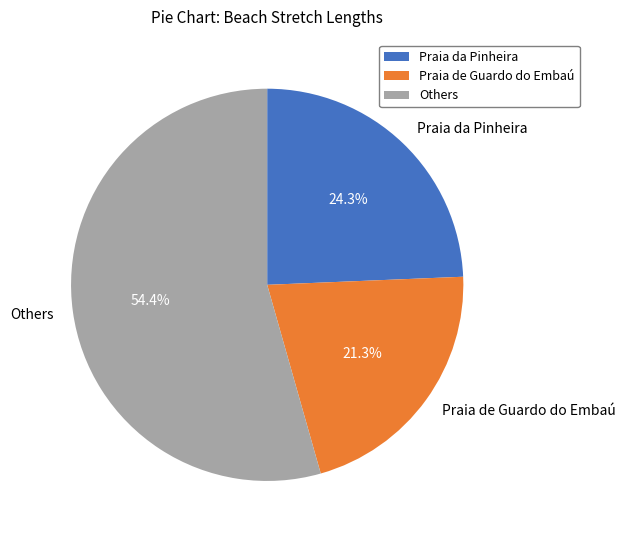

To the nearest percent, what is the average slice percentage?

33%